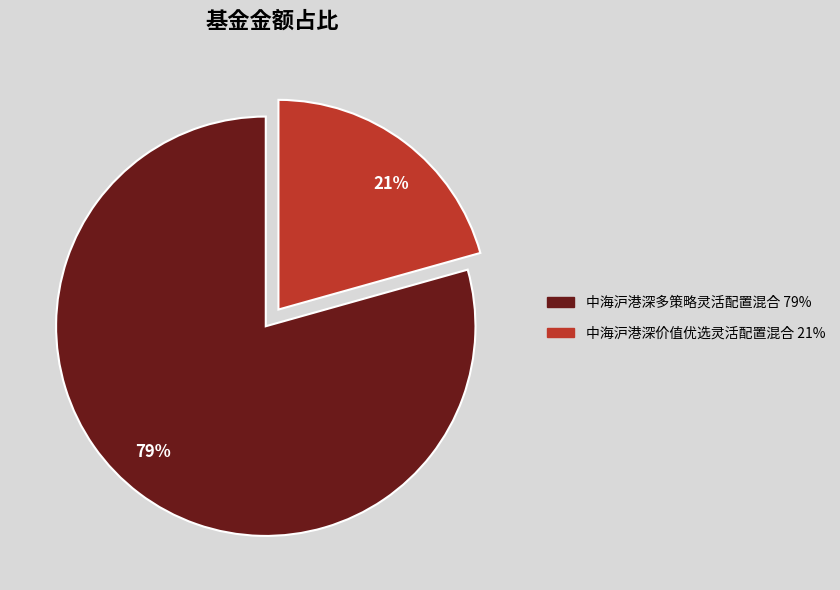

Is there a majority slice in this chart?

Yes